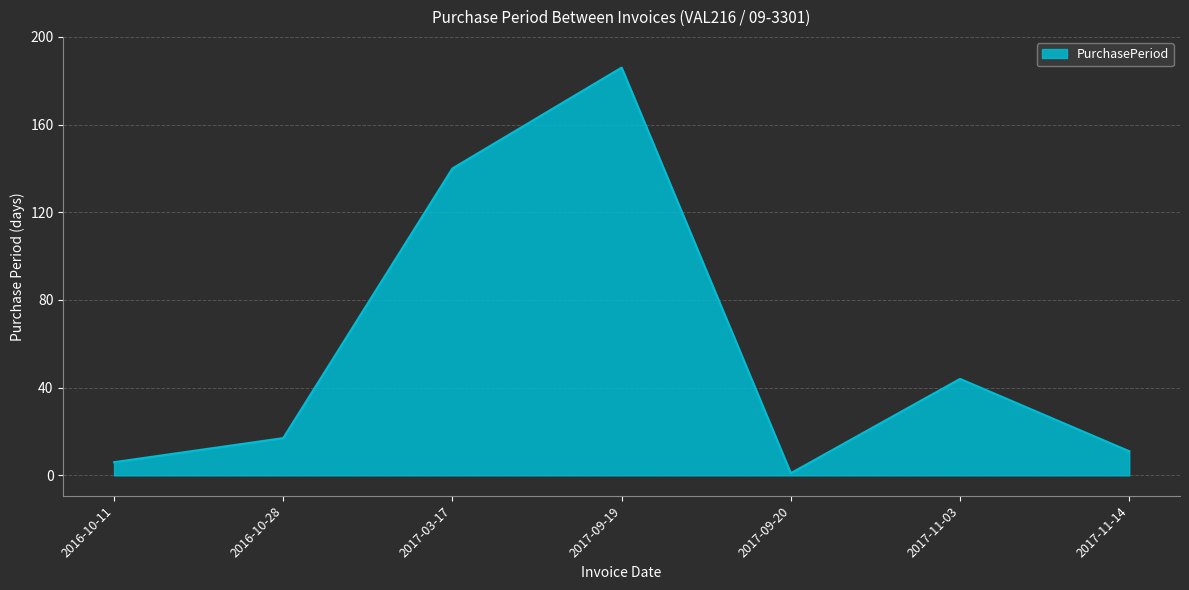

At which label is the value closest to 93?

2017-03-17